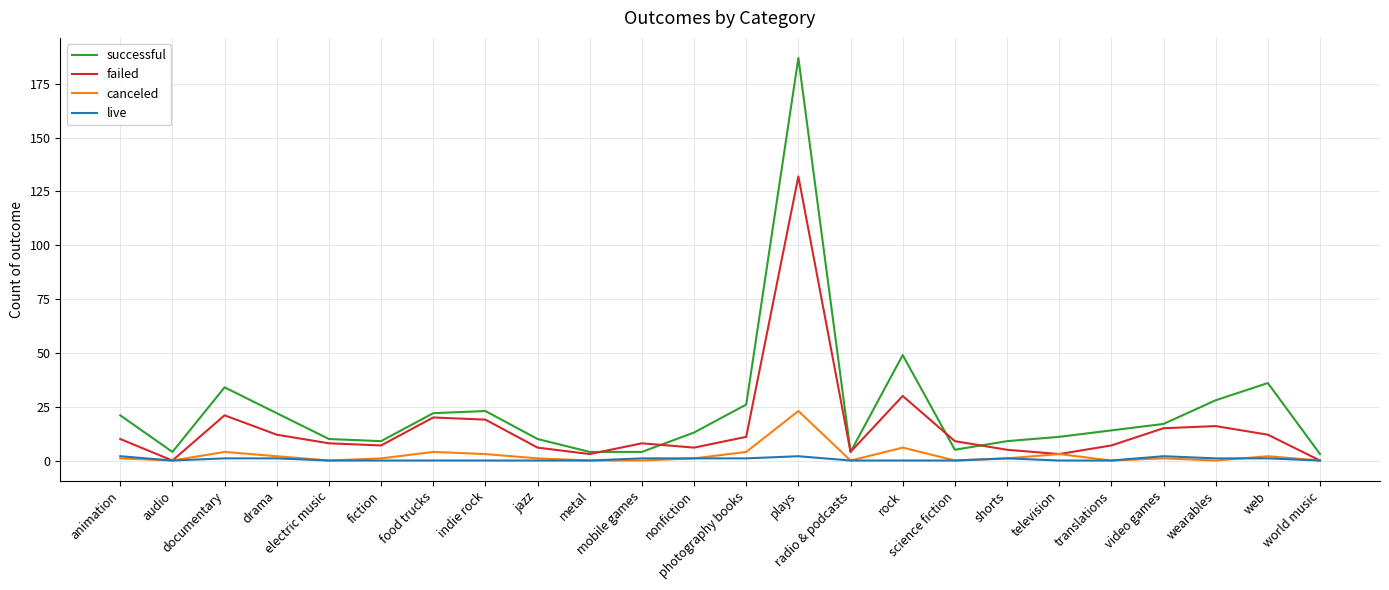

Rank the series by their maximum value, from lowest to highest.

live, canceled, failed, successful